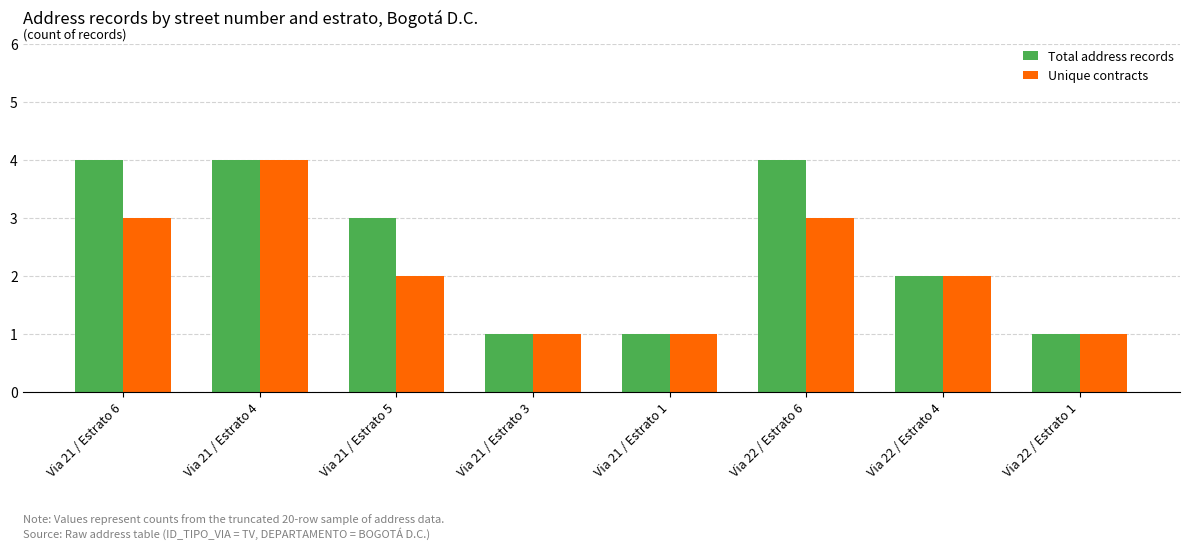

How many groups of bars are there?

8